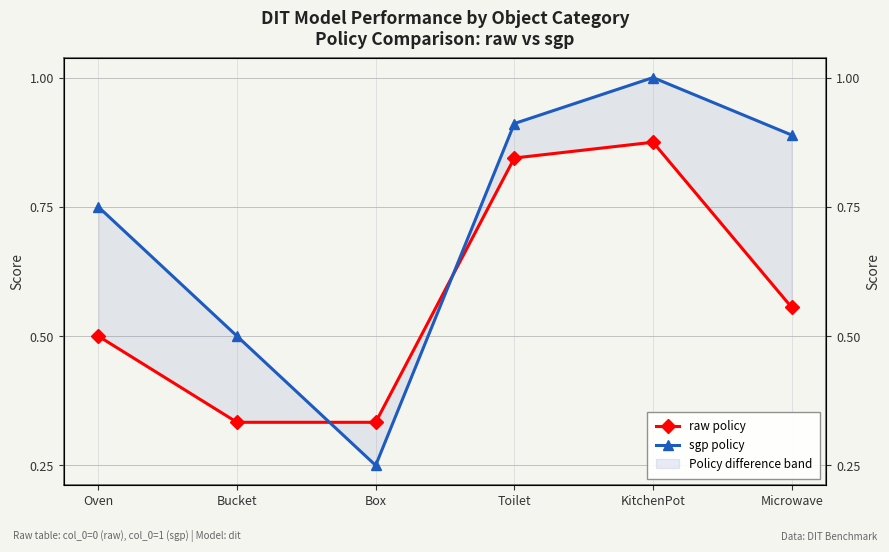

At which category does sgp policy reach its first local peak?

KitchenPot